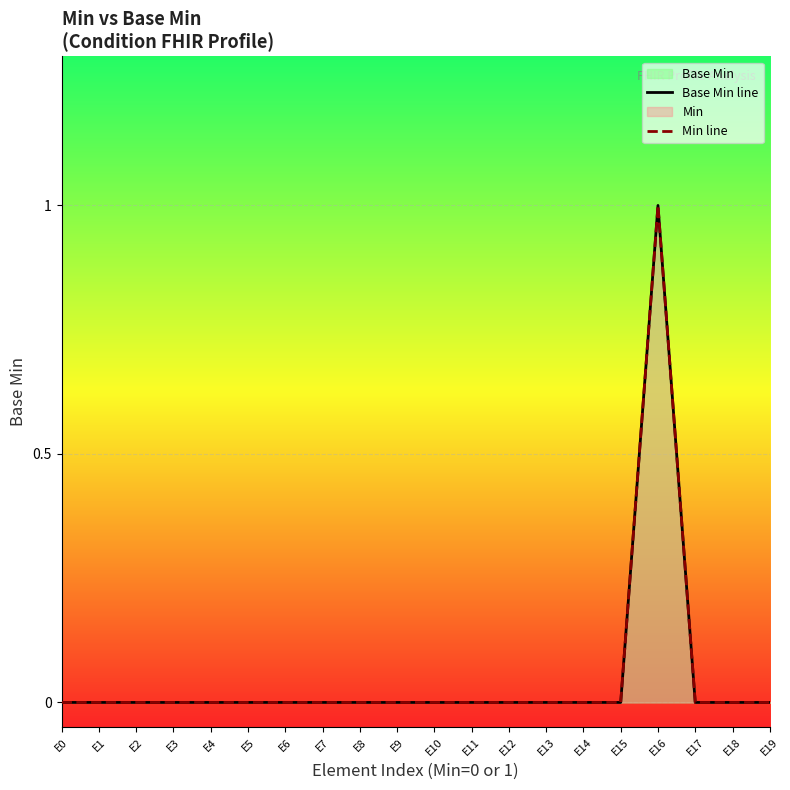

True or false: Base Min line and Min line intersect in this chart.

False